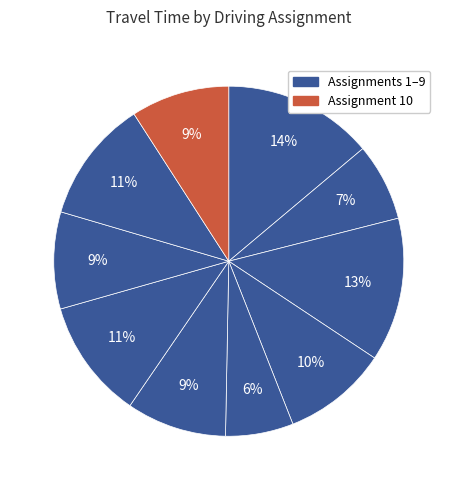

Count the number of slices in the pie.

10